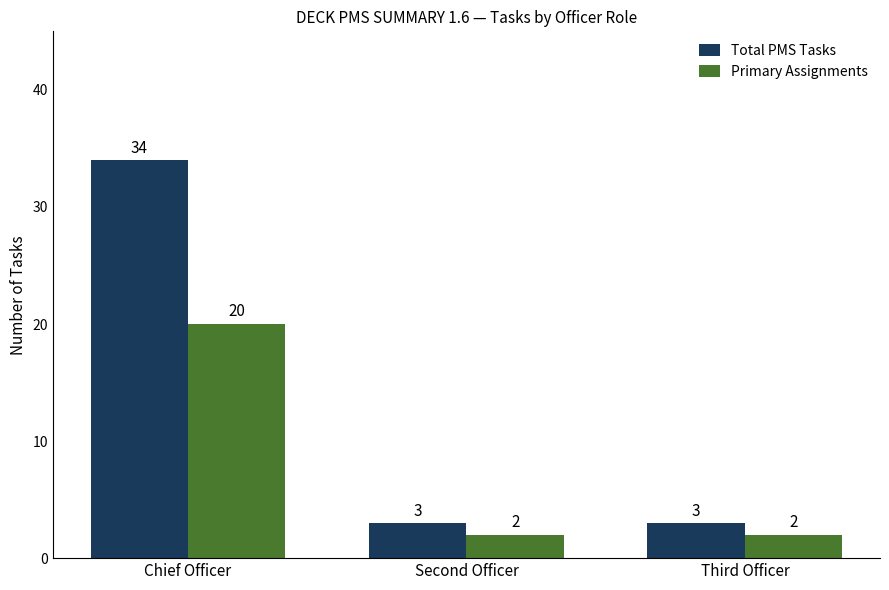

What is the sum of the Primary Assignments values at Second Officer and Third Officer?

4